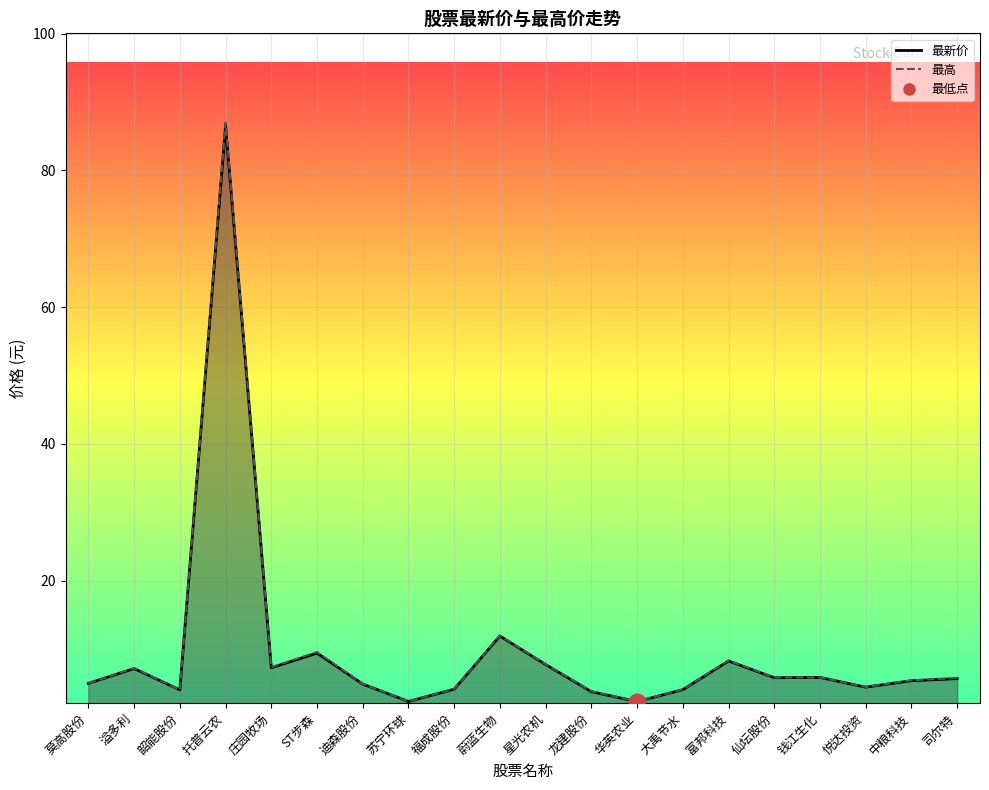

What is the lowest value of the 最高_line series?

2.4